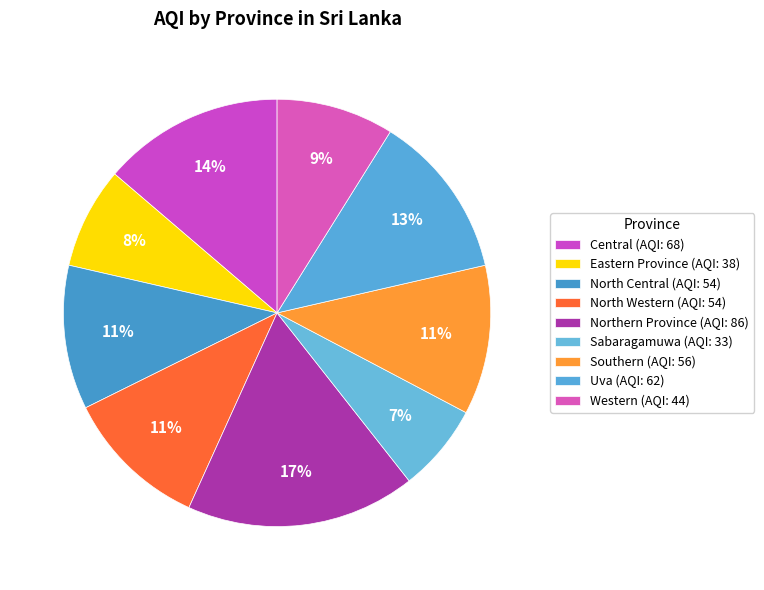

Count the number of slices in the pie.

9